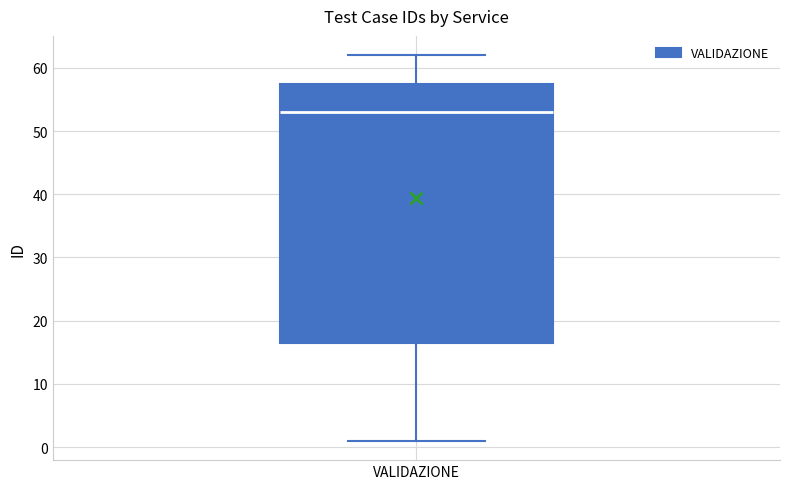

Transcribe this box plot: give where the median line is, the range the box spans, and where the two whiskers end, as read against the y-axis. The values are not printed on the chart, so give them approximately, as read against the axis.

median 53, box 17 to 58, whiskers 1 to 62